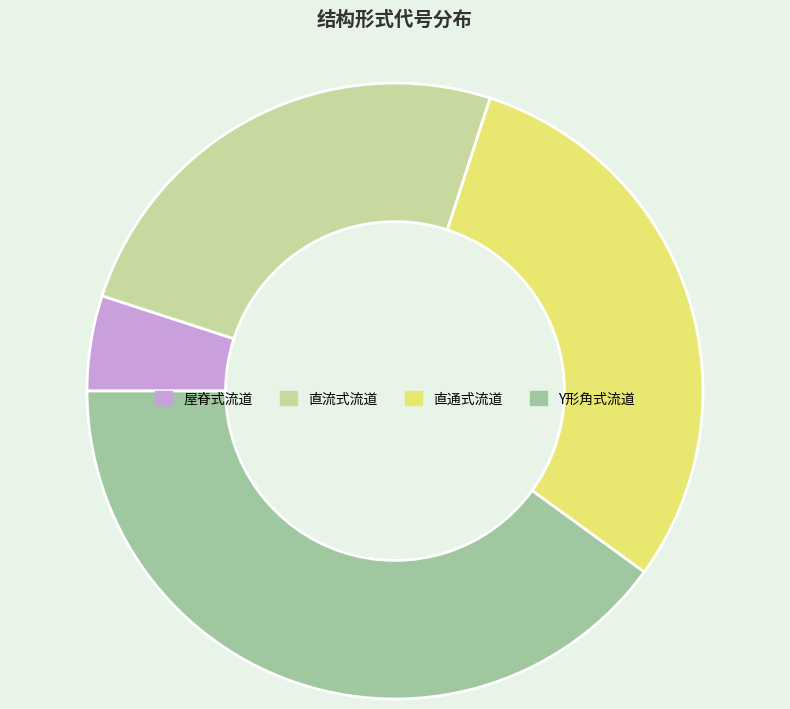

Between 屋脊式流道 and Y形角式流道, which is larger?

Y形角式流道